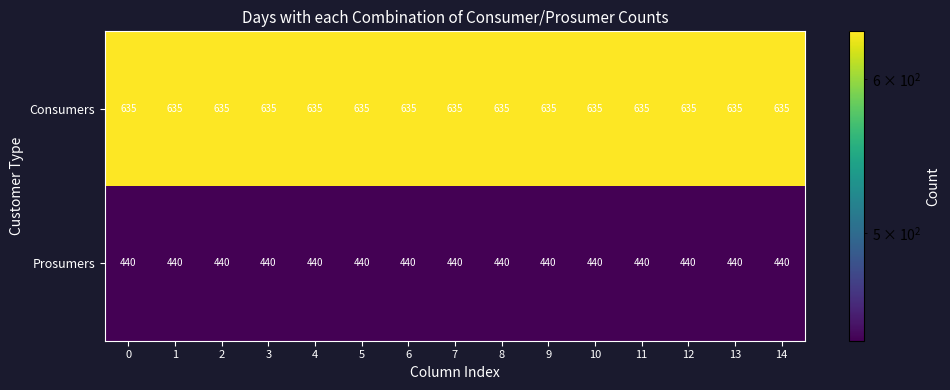

What is the average value of the Prosumers series?

440